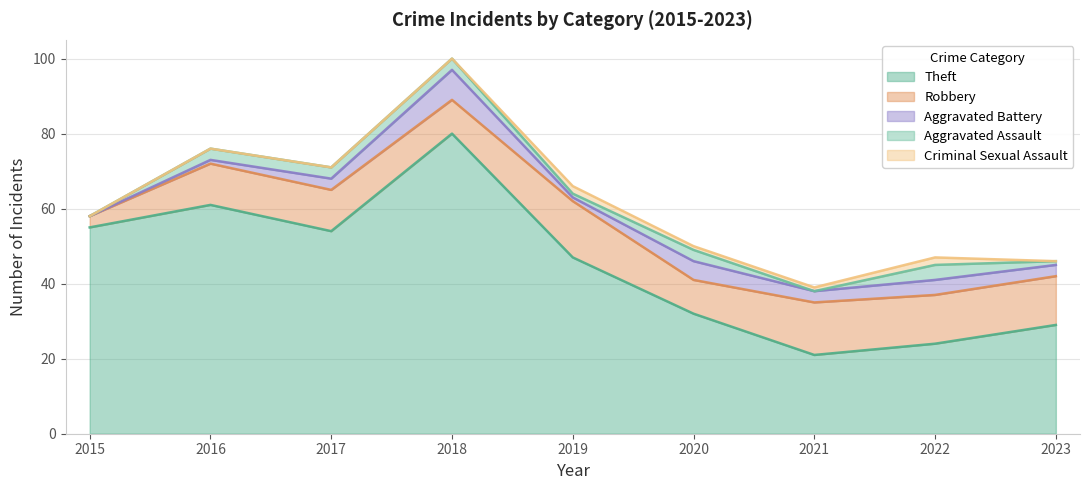

Is it true that Robbery equals 11 at 2017?

True